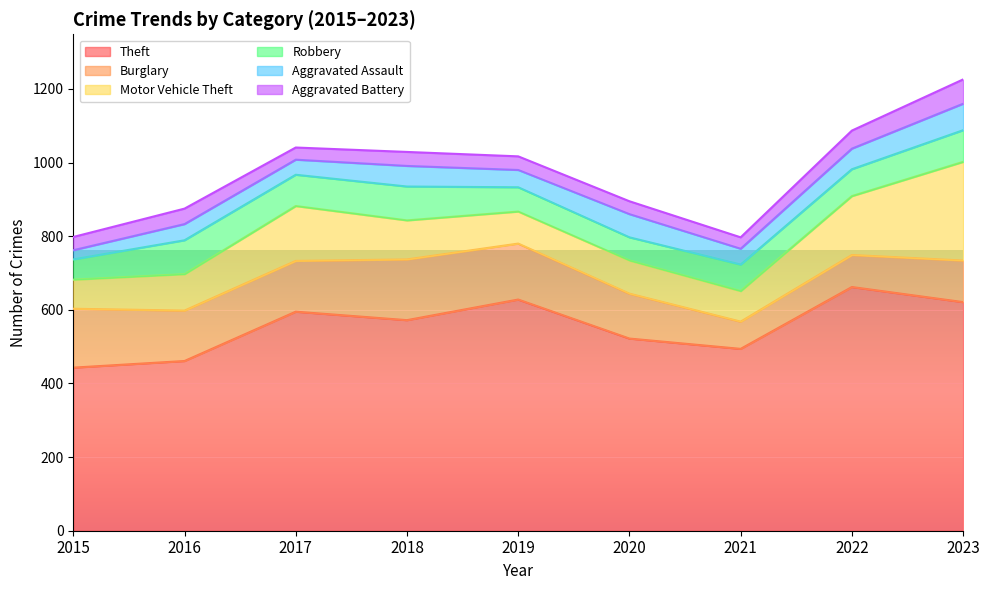

What is the sum of the Robbery values at 2020 and 2018?

155